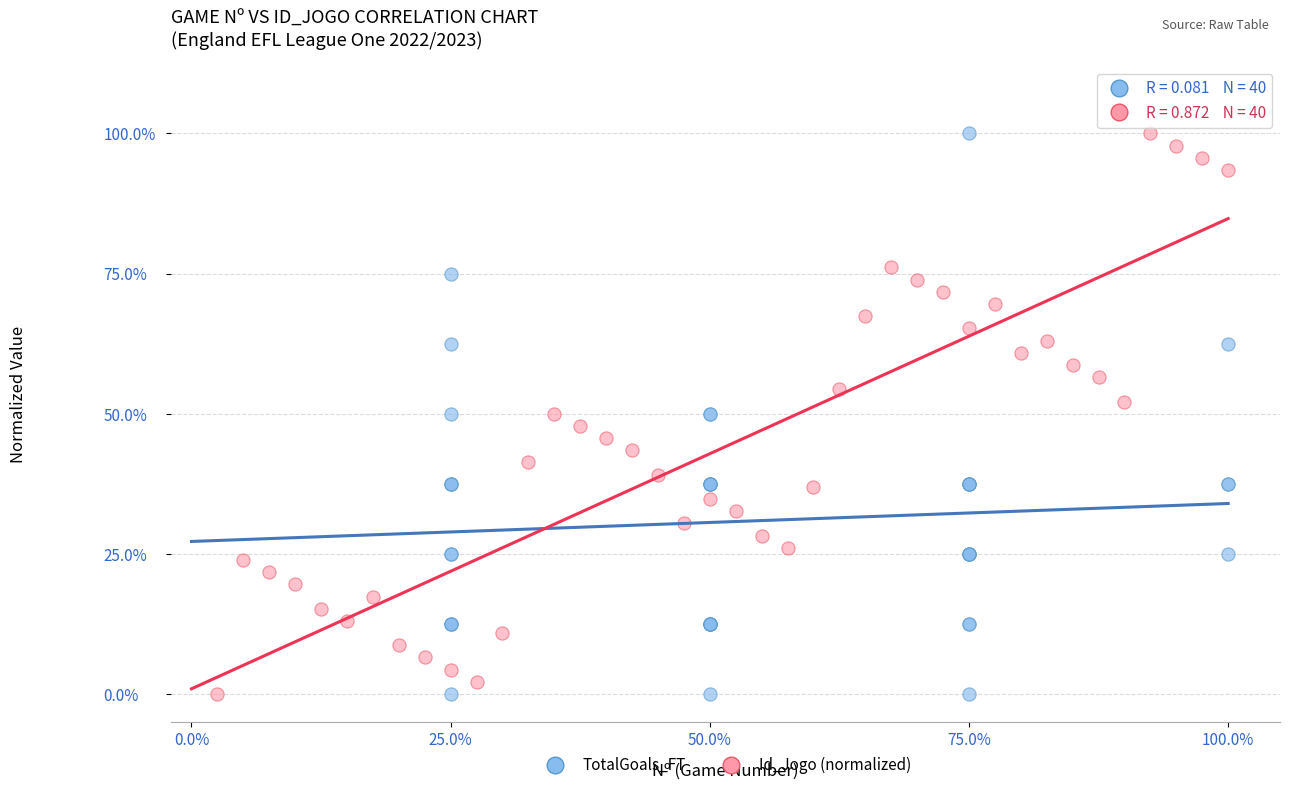

What are all the series names shown in the legend?

TotalGoals_FT, Id_Jogo (normalized)